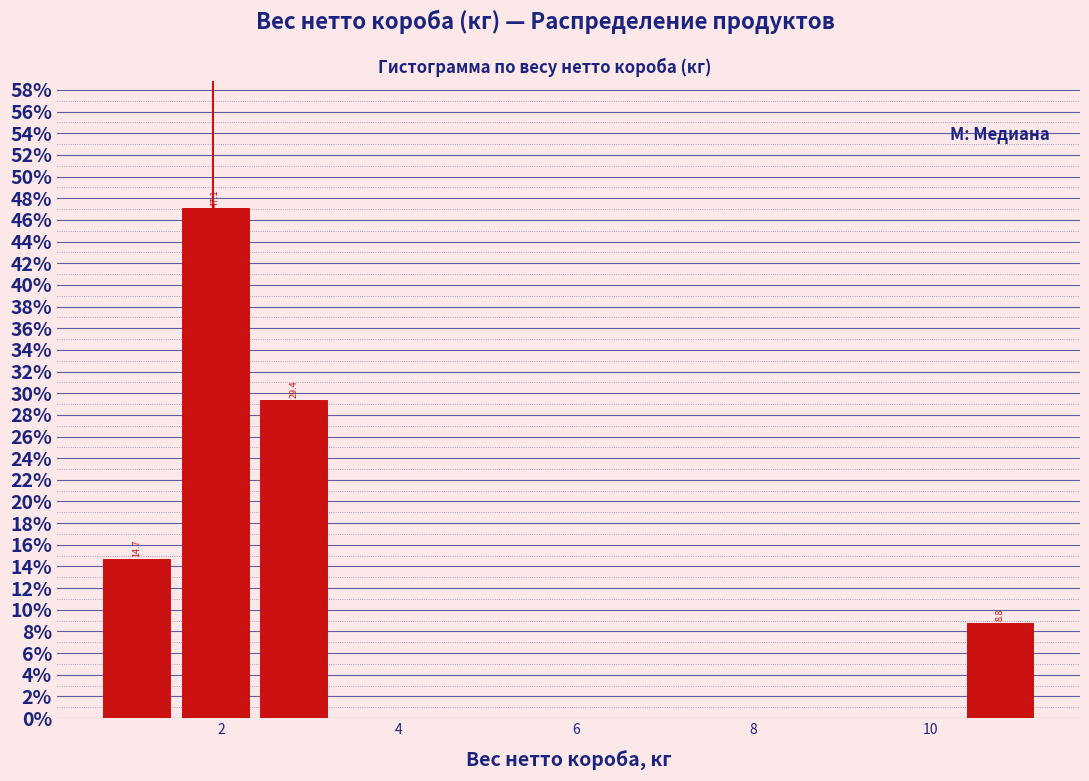

Which range on the x-axis has the tallest bar?

1.4 to 2.4